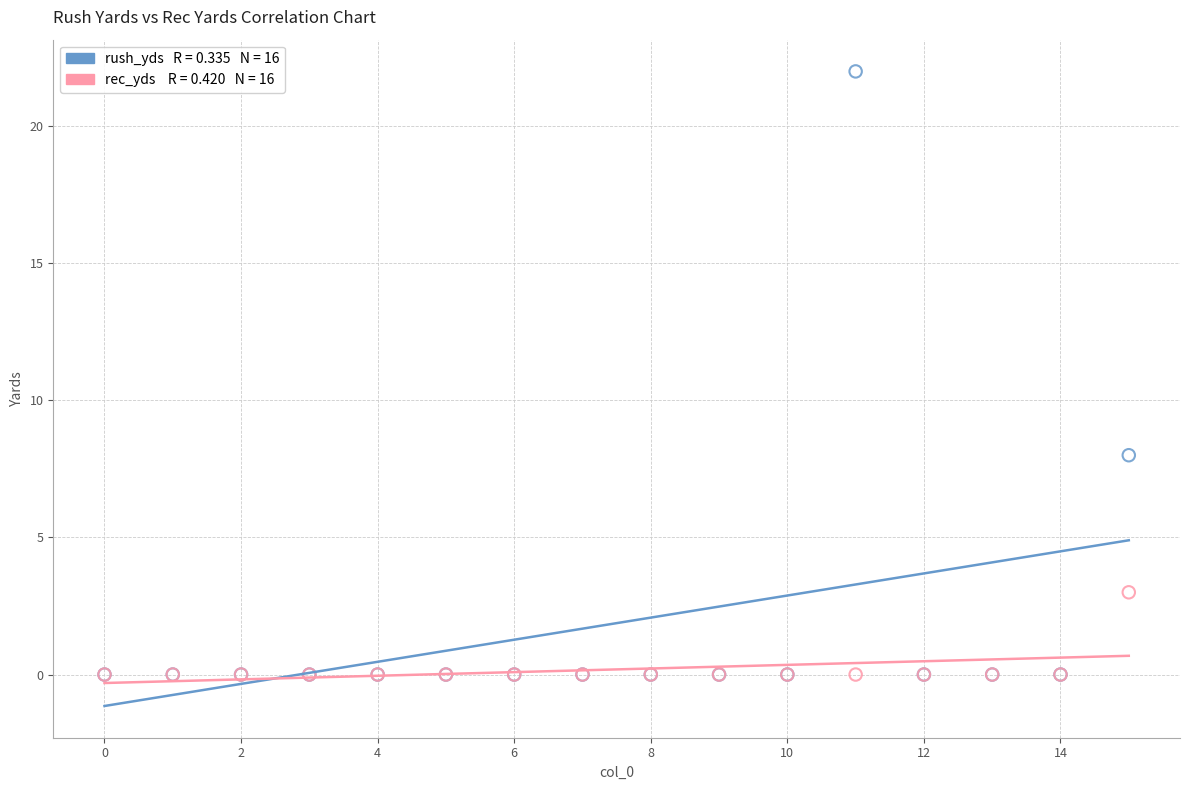

Across all series, what Y value is closest to 11?

8